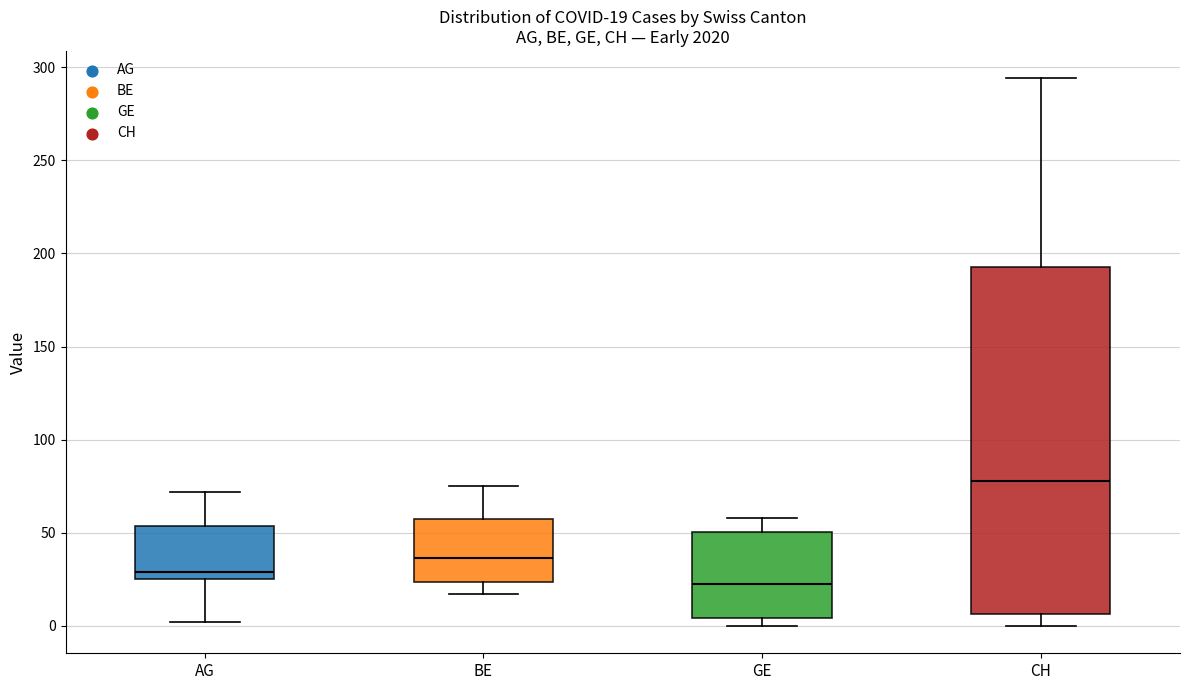

Which box is the tallest, from its lower edge to its upper edge?

CH